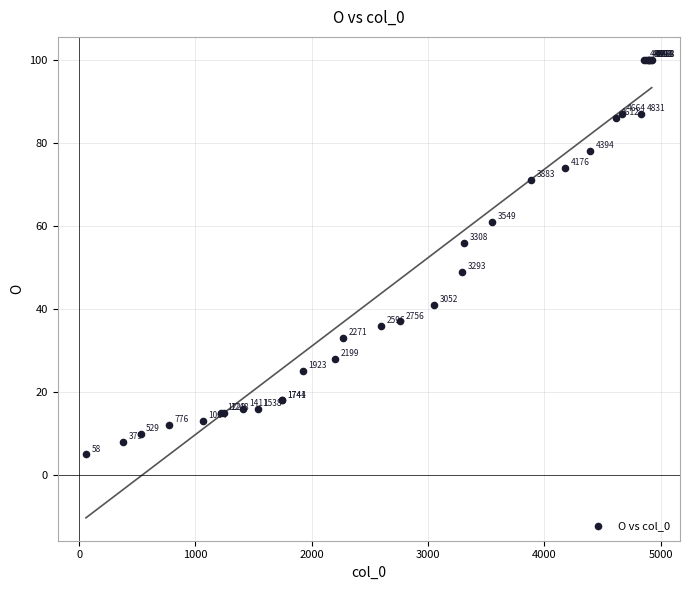

What Y value in the scatter plot is closest to 52?

49